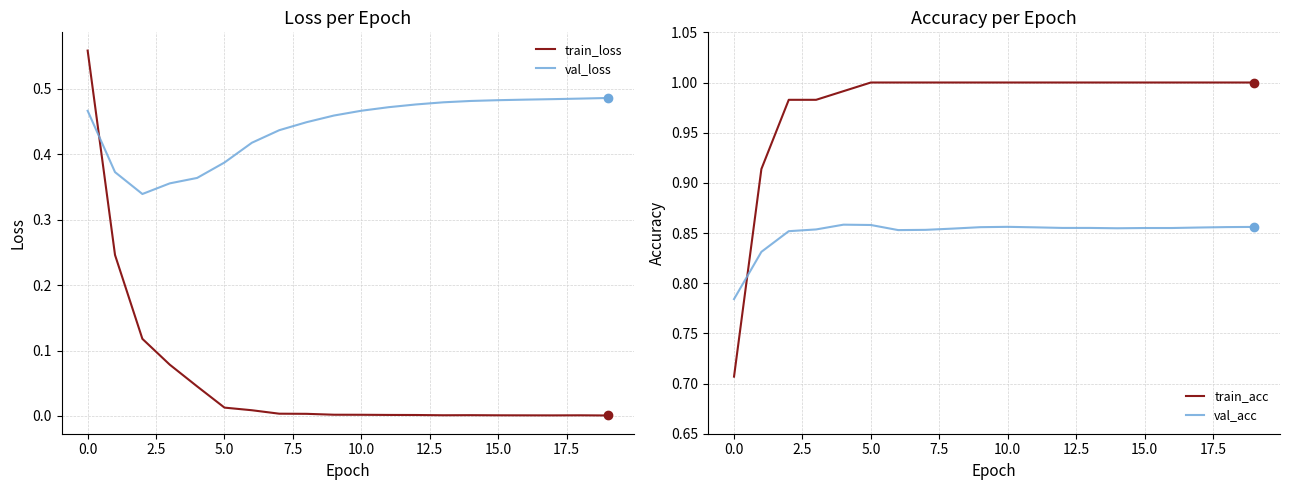

At which label does train_loss reach its minimum?

19